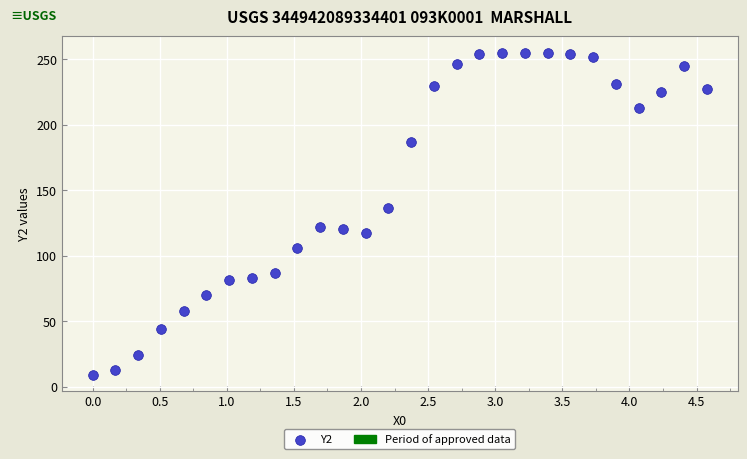

What Y value in the scatter plot is closest to 132?

136.8